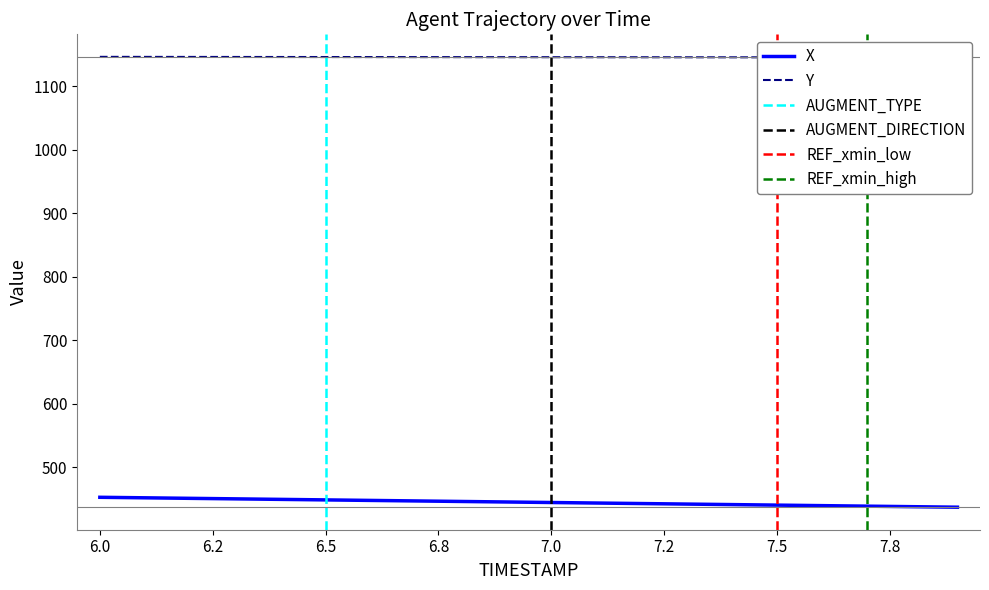

What is the highest value of the X series?

452.4